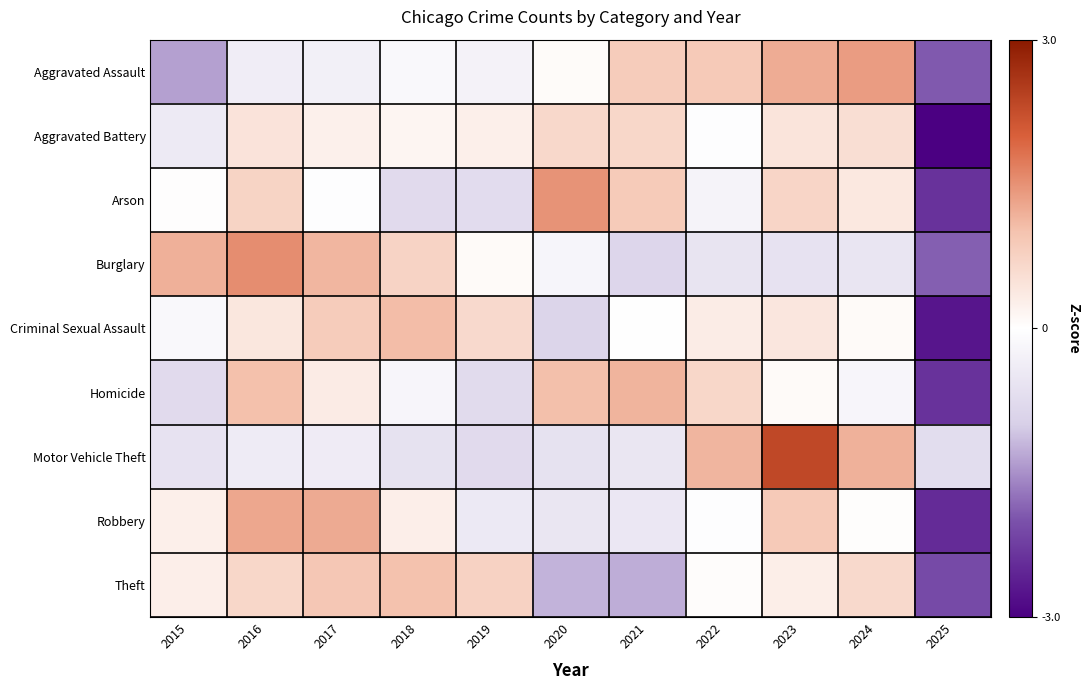

What is the spread (max minus min) of values at 2020?

2.7